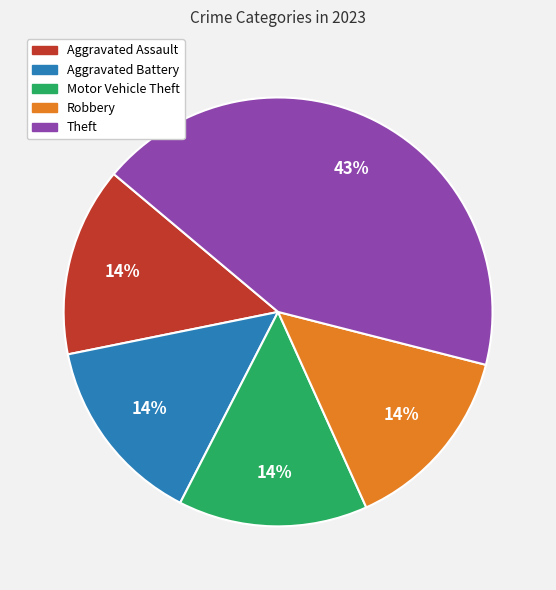

To the nearest percent, what is the difference between the largest and smallest slice percentages?

29%